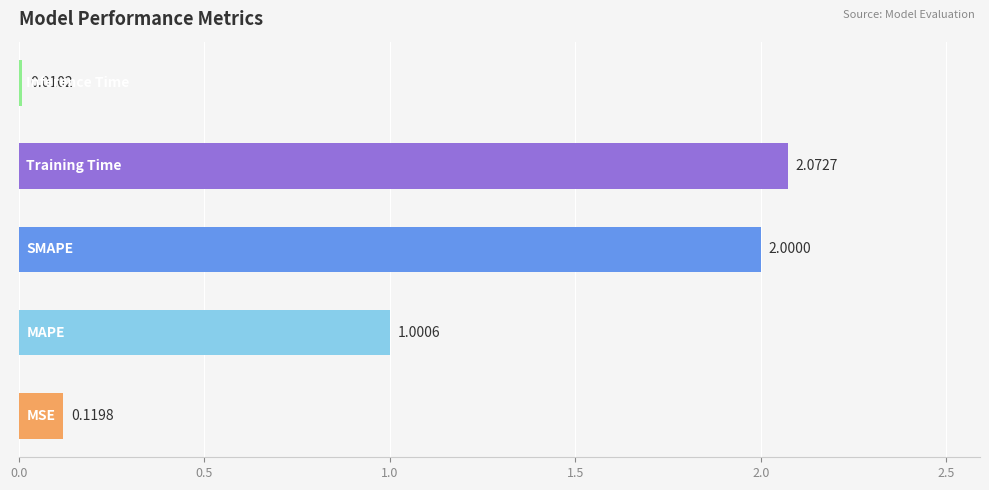

What is the difference between the second highest and second lowest values?

1.9